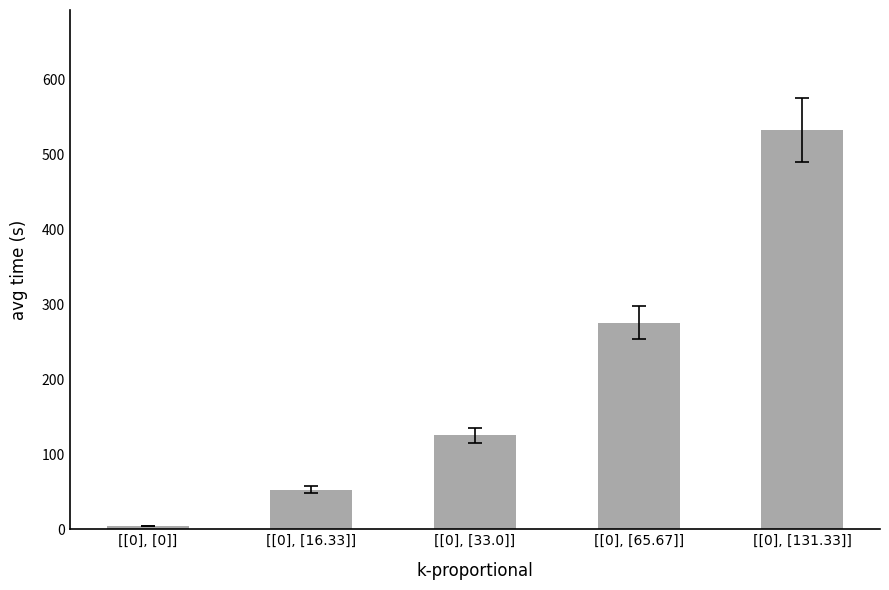

Reading left to right, list all the values displayed in this chart.

4.0	52.9	125.7	275.5	533.1